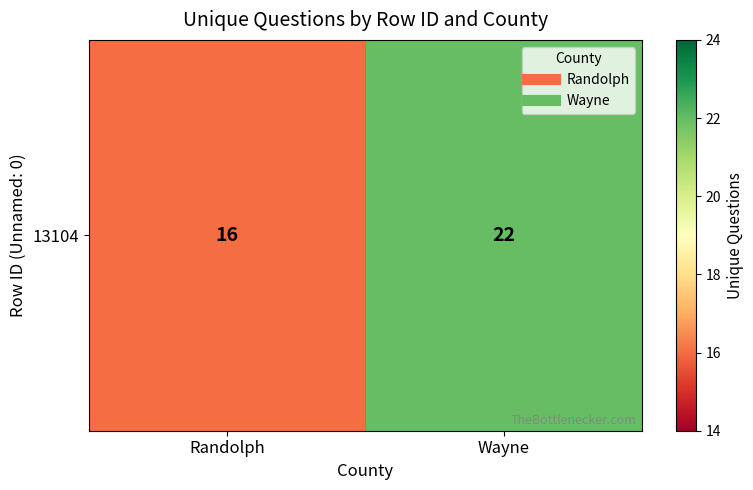

The chart shows a value of 8 at Randolph. True or false?

False